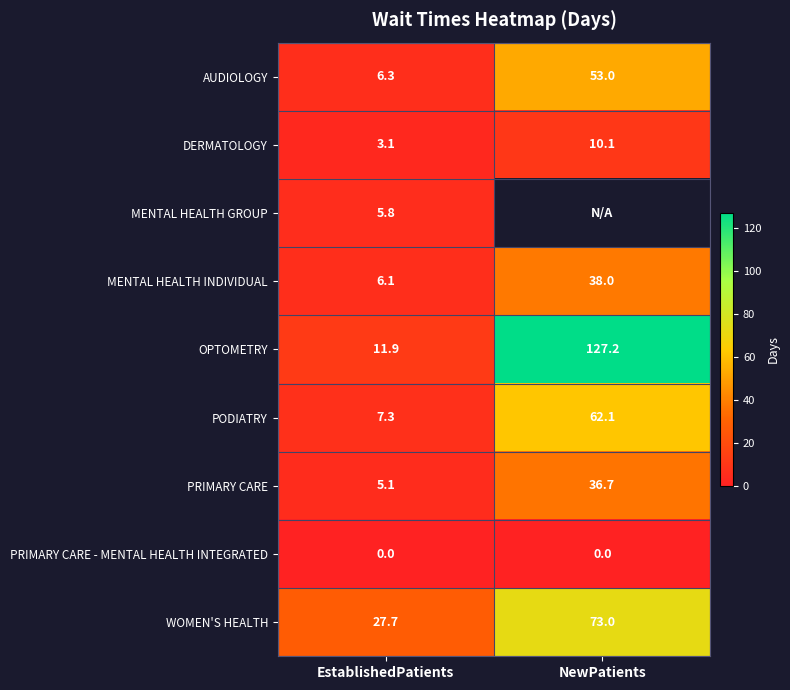

List the labels in order of PRIMARY CARE - MENTAL HEALTH INTEGRATED value, smallest first.

EstablishedPatients, NewPatients